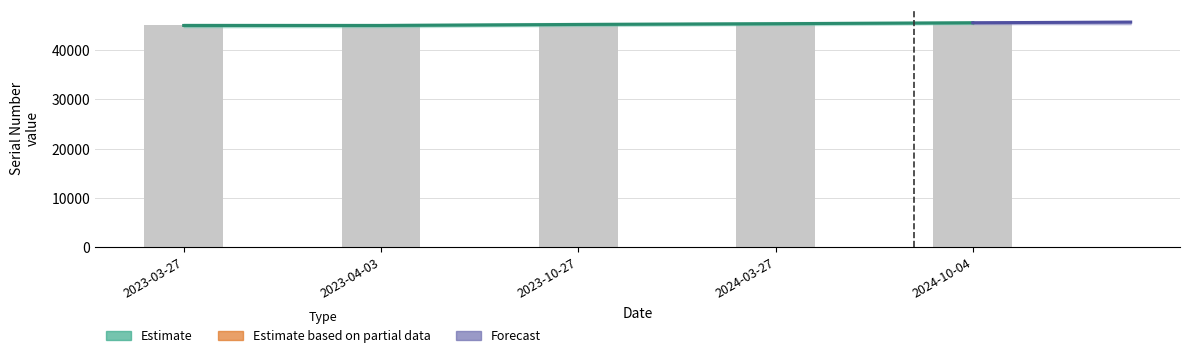

What is the label of the 3rd bar from the left?

2023-10-27